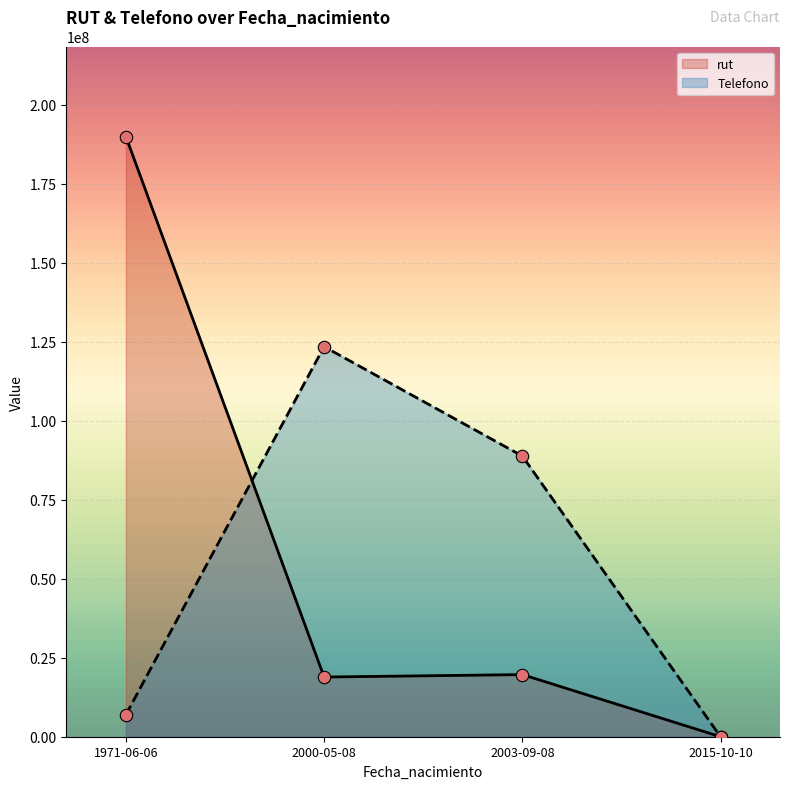

At which category is the sum across all series the highest?

1971-06-06